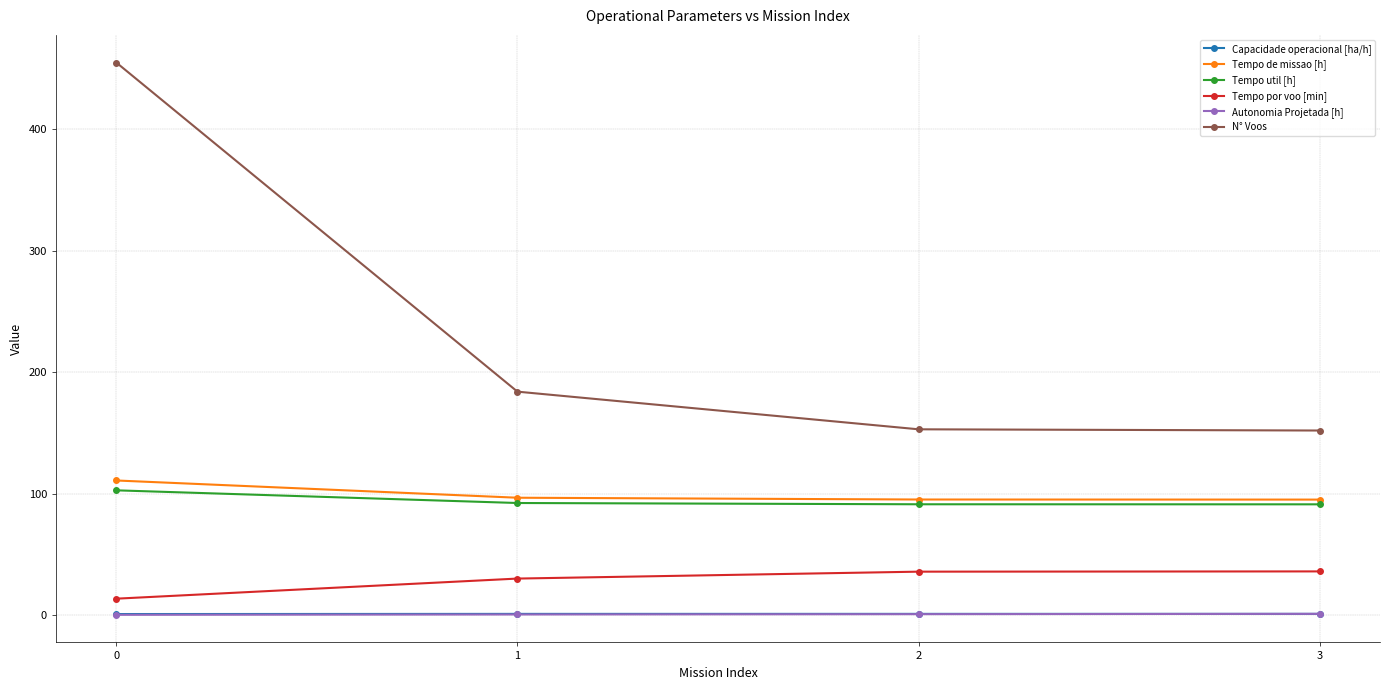

True or false: Tempo util [h] and N° Voos intersect in this chart.

False